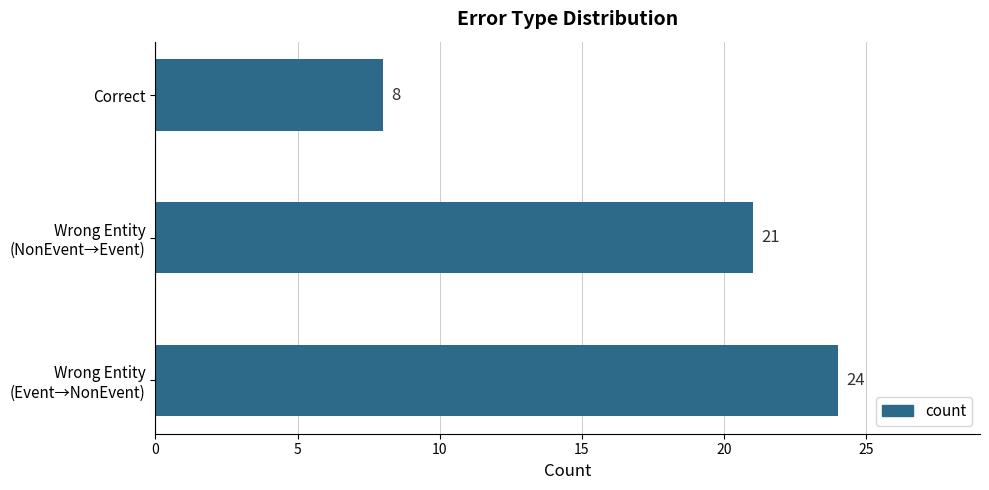

List the labels in order of value, largest first.

Wrong Entity
(Event→NonEvent), Wrong Entity
(NonEvent→Event), Correct